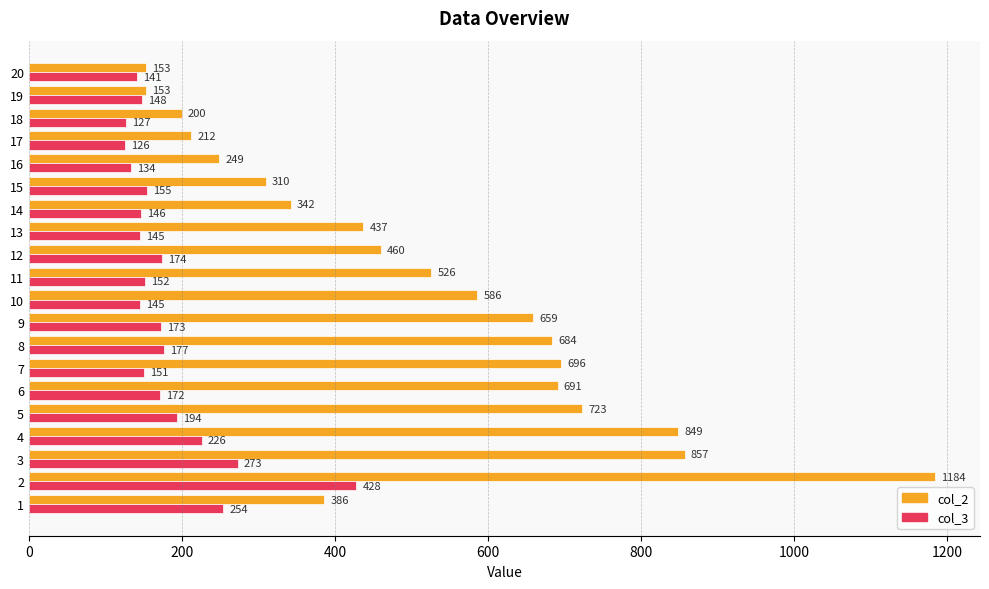

What is the difference between the col_3 values at 8 and 1?

77